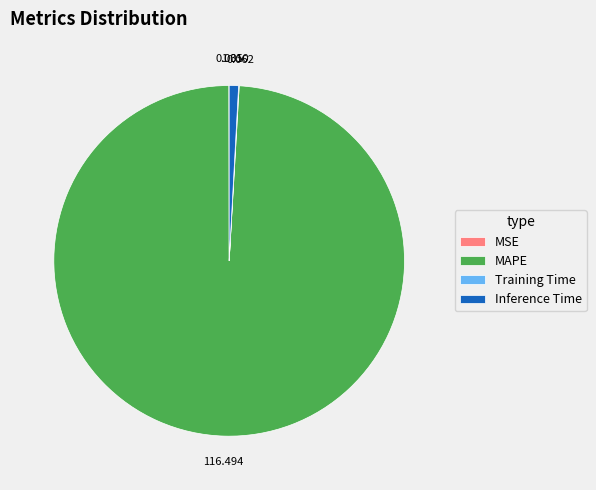

Combined, do Inference Time and MAPE account for over 50%?

Yes